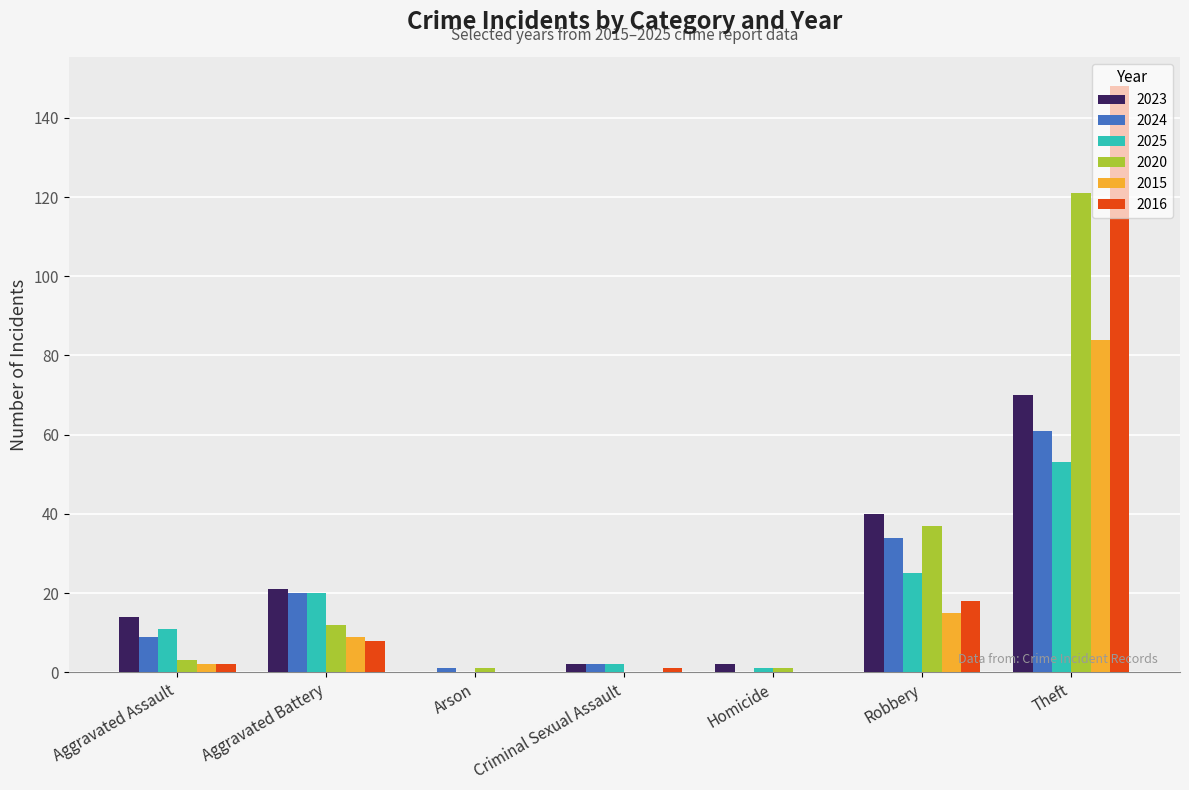

At which category is the sum across all series the highest?

Theft